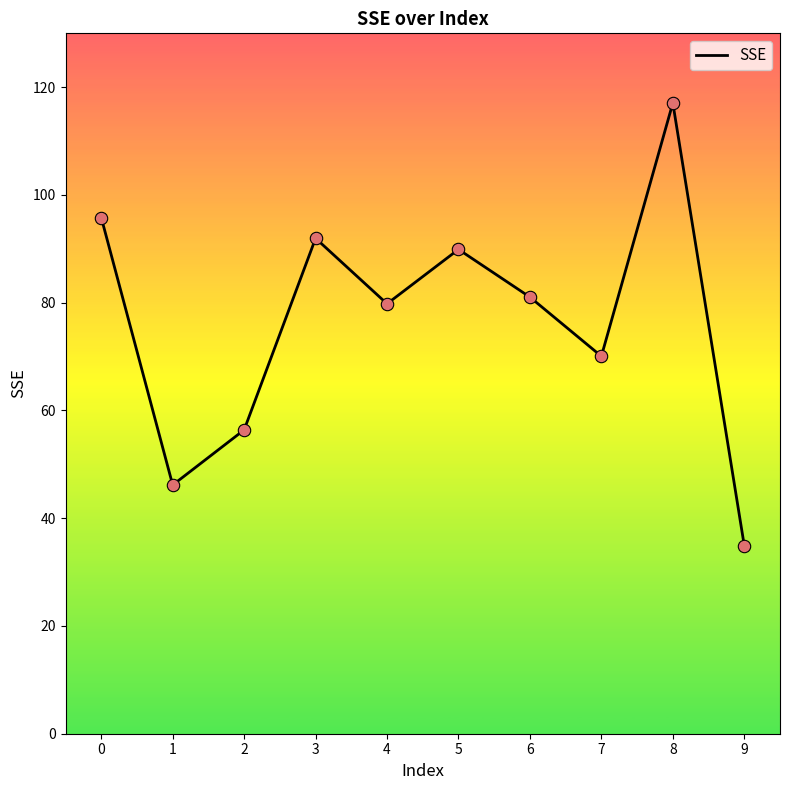

What is the change in value from 0 to 1?

-49.6